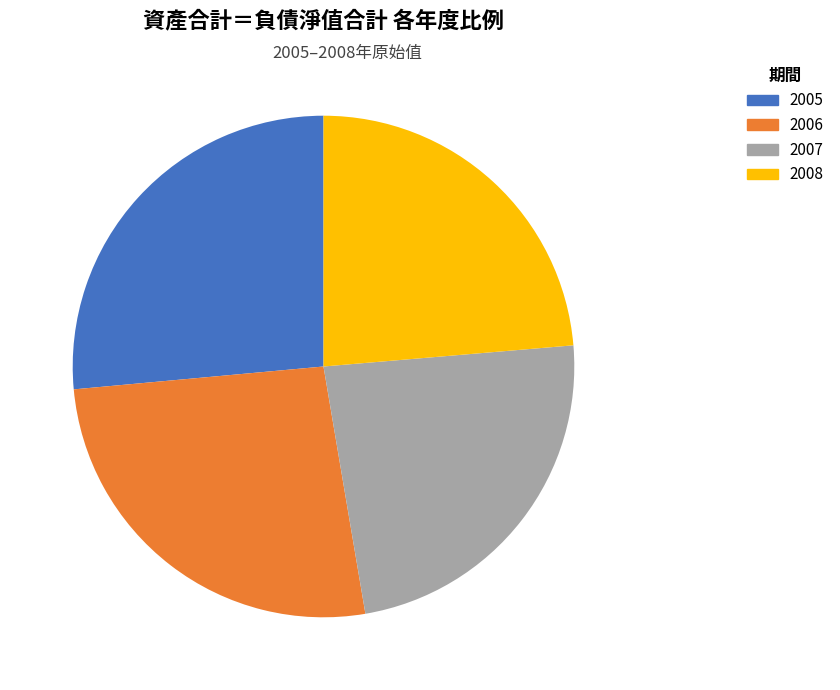

Combined, what portion of the pie is 2006 and 2008?

49.9%